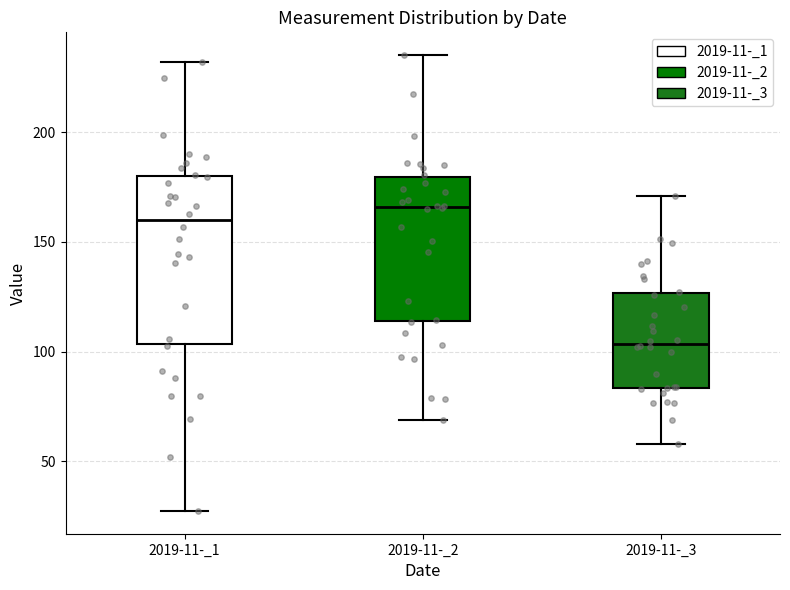

Where does the lower whisker of the box for 2019-11-_3 end on the y-axis? The values are not printed on the chart, so give them approximately, as read against the axis.

60